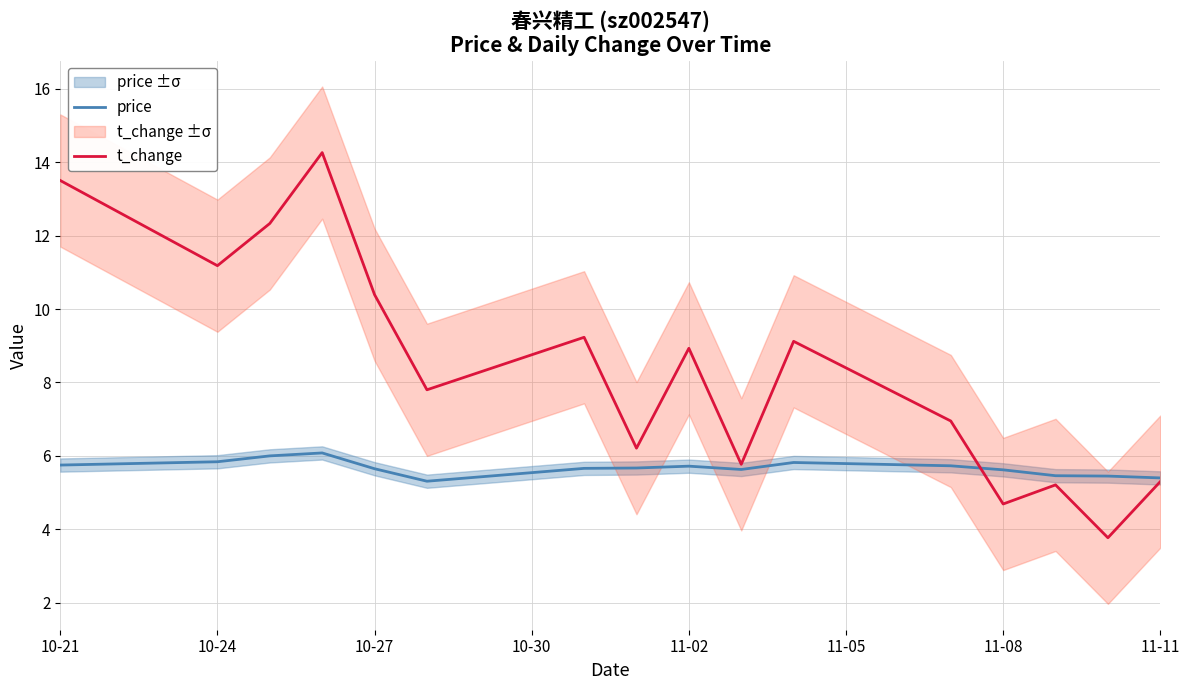

Which series has the largest total across all categories?

t_change